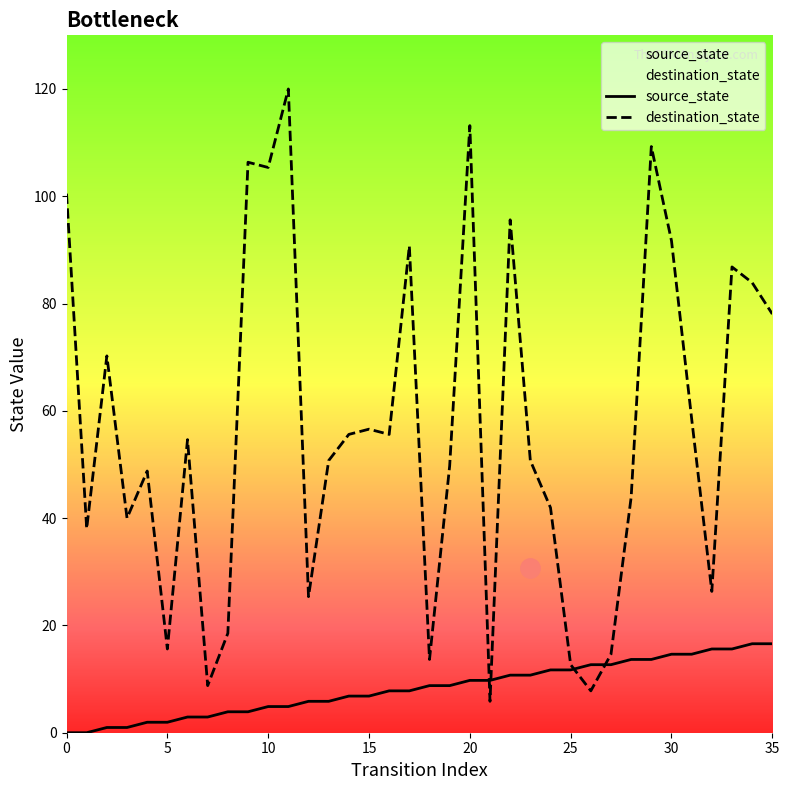

What is the label of the 14th point from the right?

22